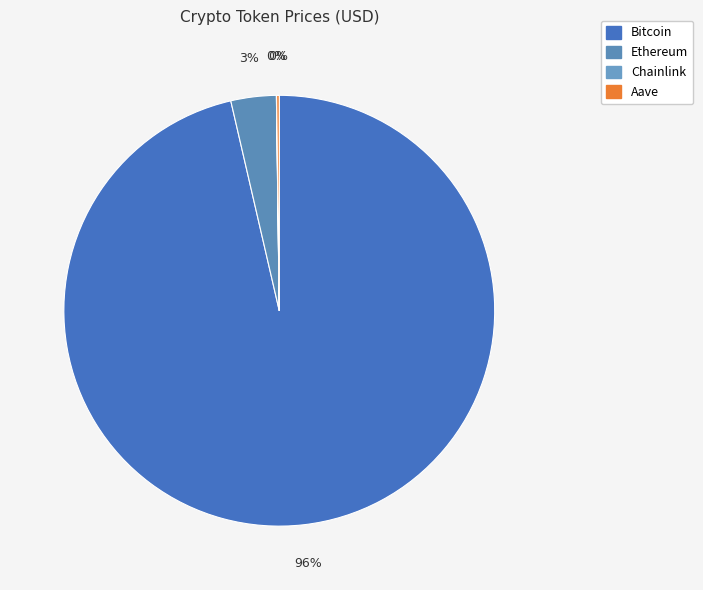

What is the largest slice in the pie chart?

Bitcoin